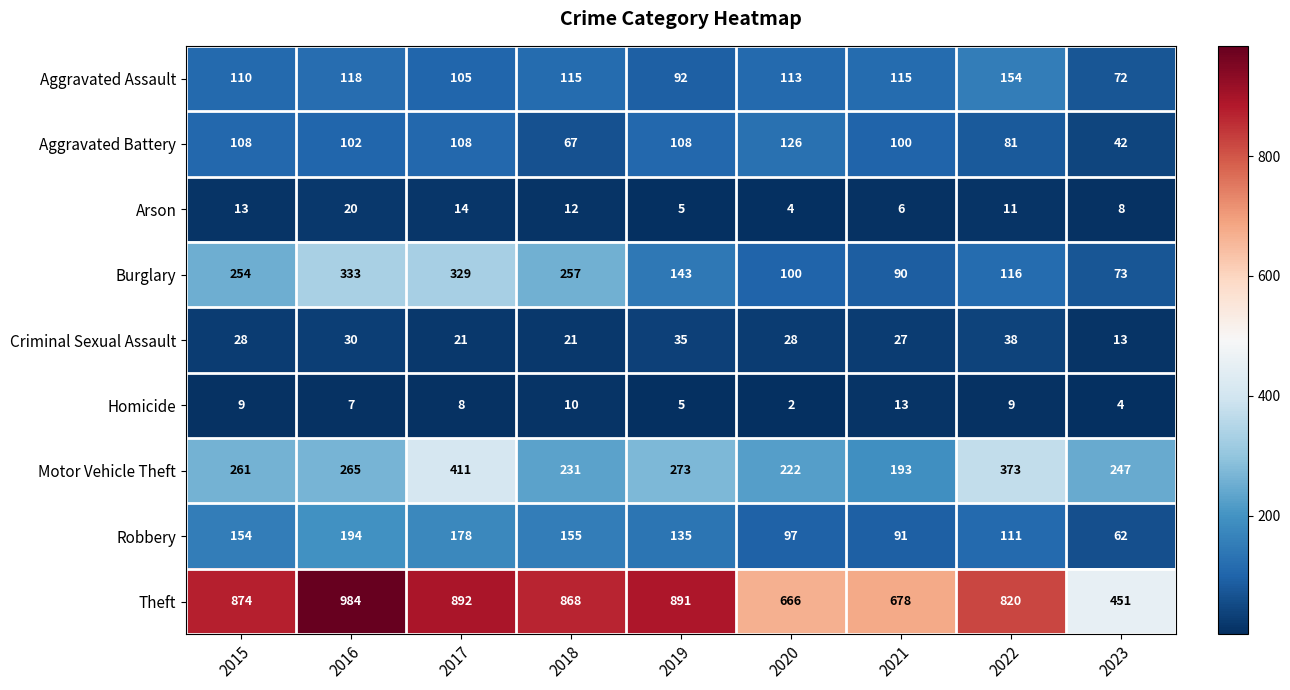

List the series in order of their peak value, highest first.

Theft, Motor Vehicle Theft, Burglary, Robbery, Aggravated Assault, Aggravated Battery, Criminal Sexual Assault, Arson, Homicide